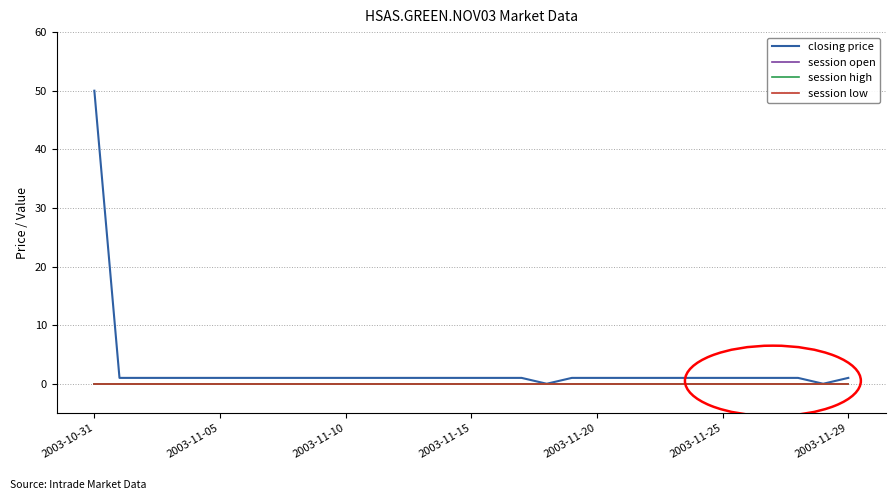

At which category is the sum across all series the highest?

2003-10-31